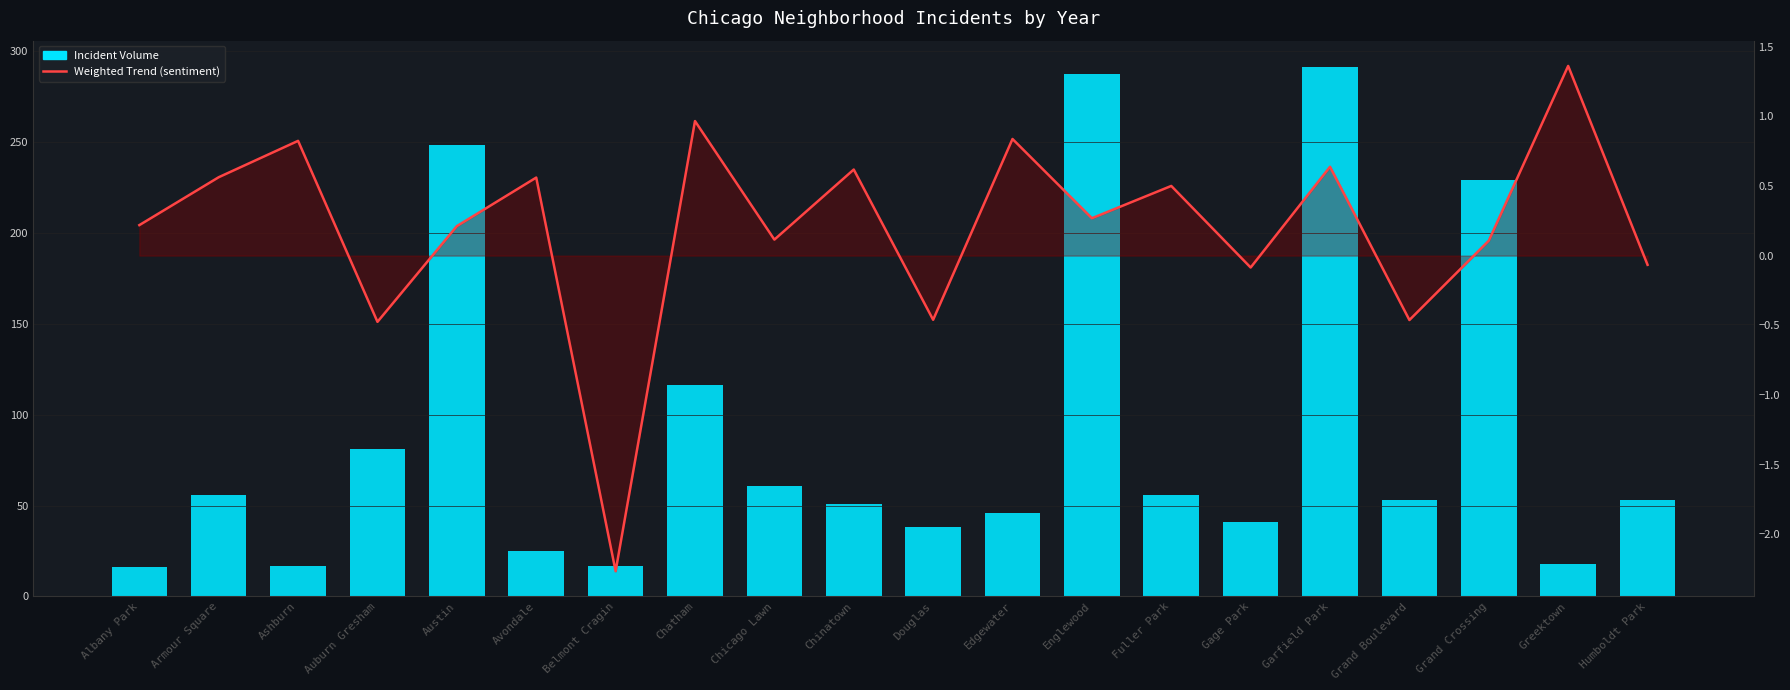

True or false: Weighted Trend (sentiment) has a value of 0.4 at Armour Square.

False